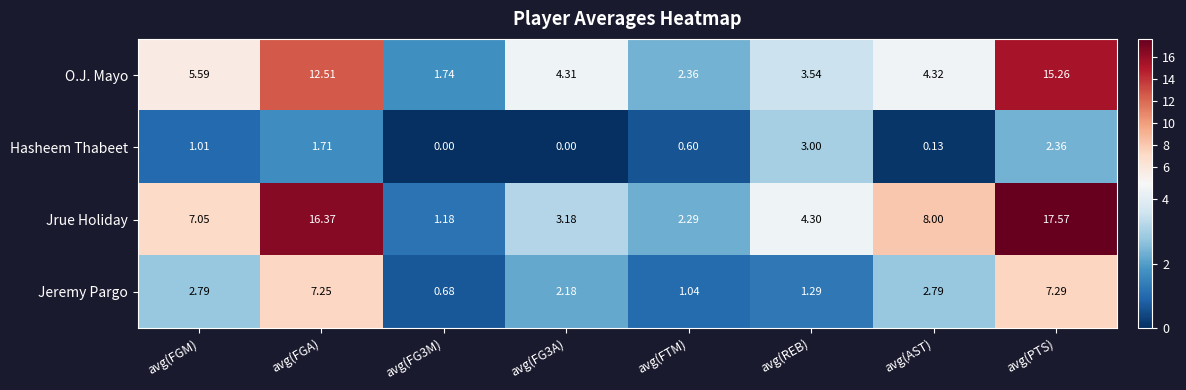

What is the difference between the highest and lowest values at avg(PTS)?

15.2